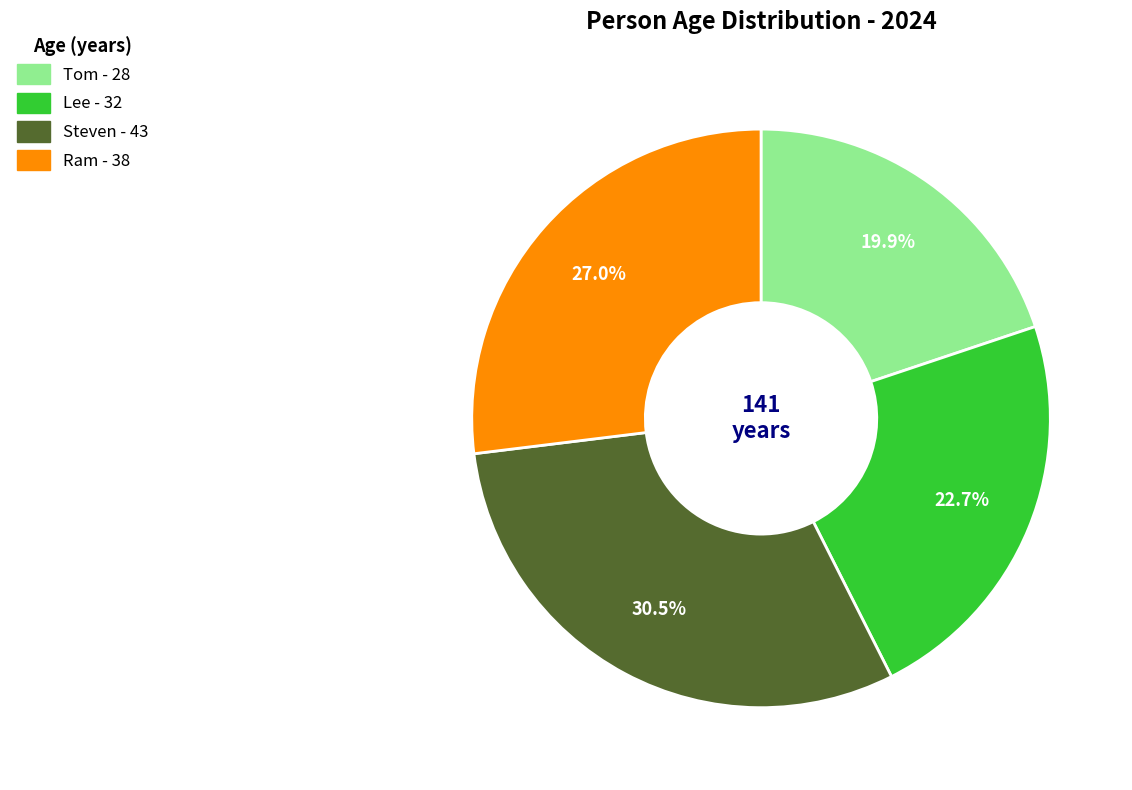

To the nearest percent, what is the average slice percentage?

25%